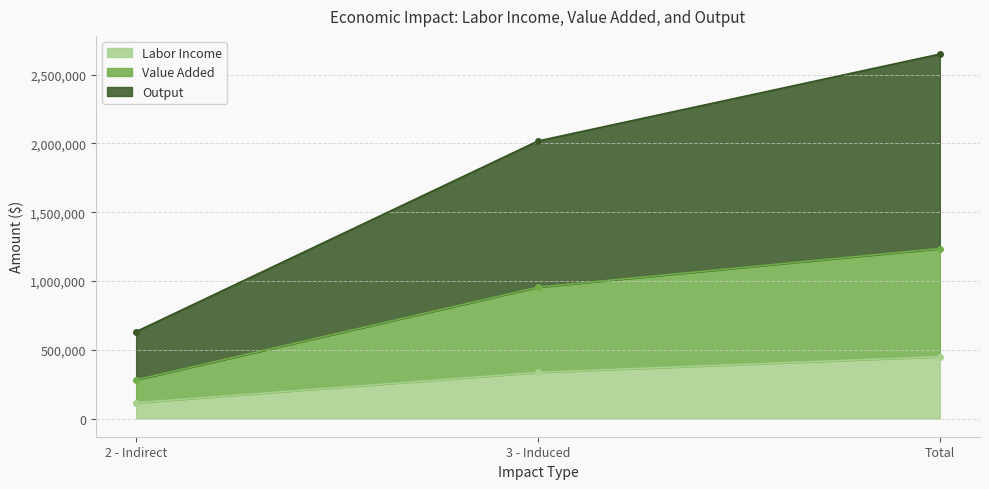

How many series are shown in this chart?

3